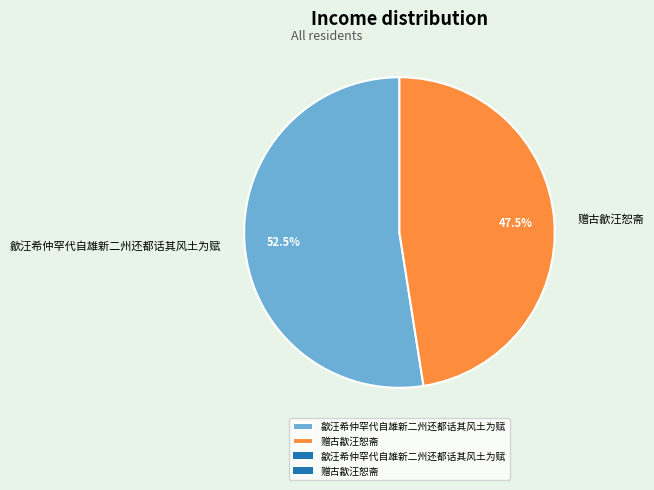

What is the majority slice?

歙汪希仲罕代自雄新二州还都话其风土为赋